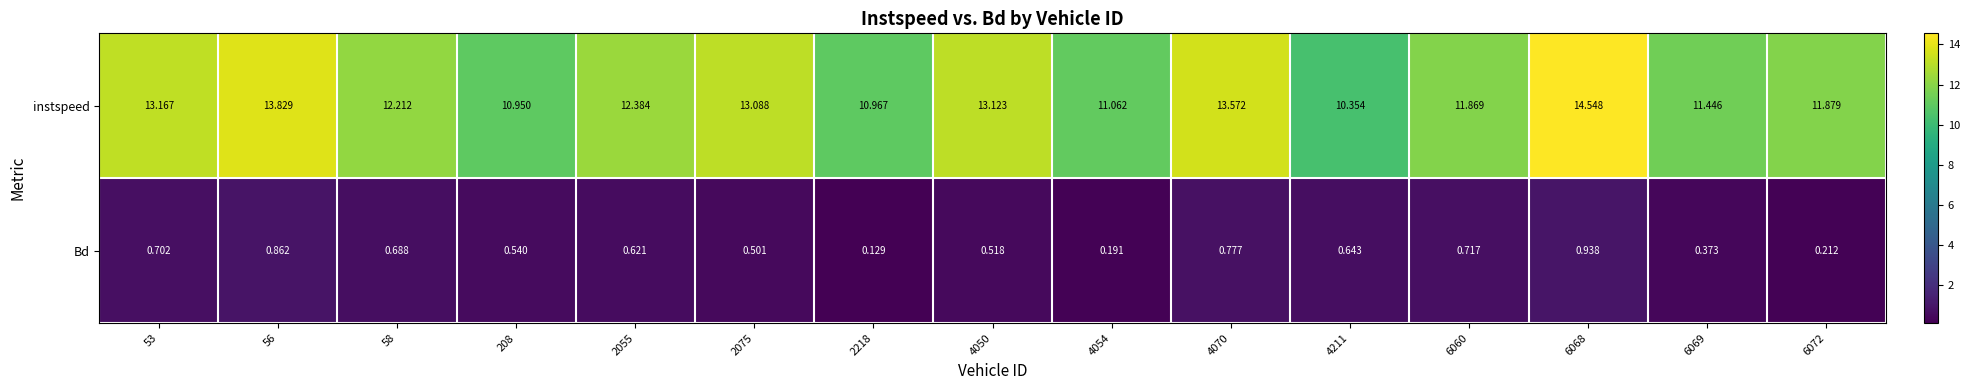

Rank the series by their average value, from highest to lowest.

instspeed, Bd